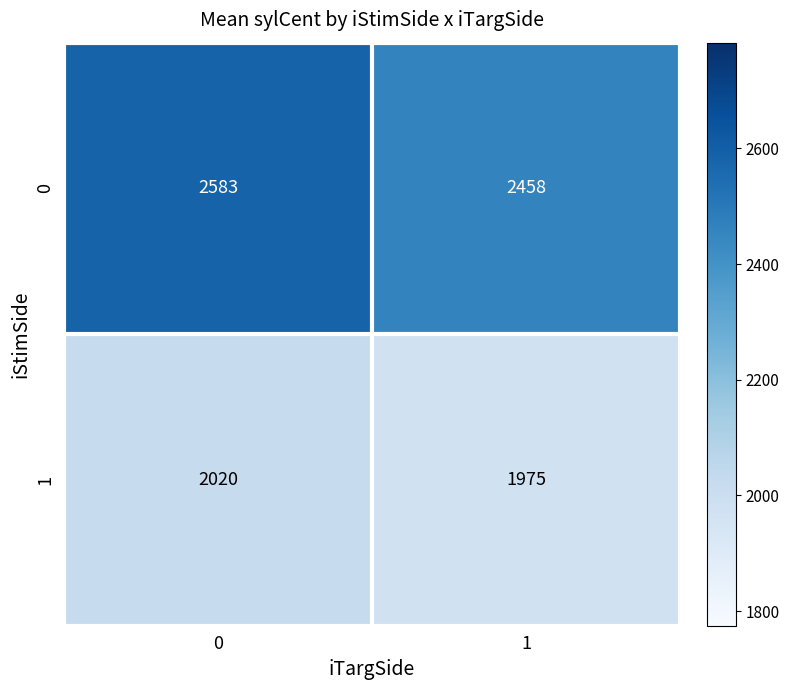

What is the average value of the 1 series?

1998